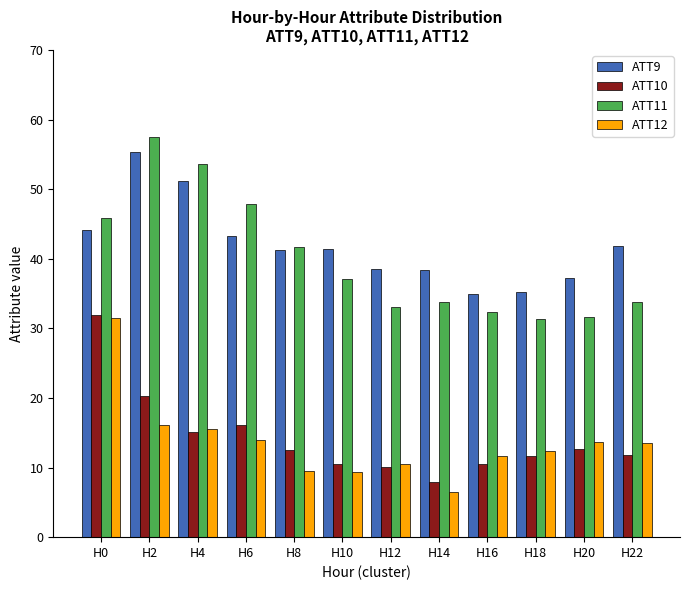

What is the difference between the second highest and minimum values in the ATT11 series?

22.2